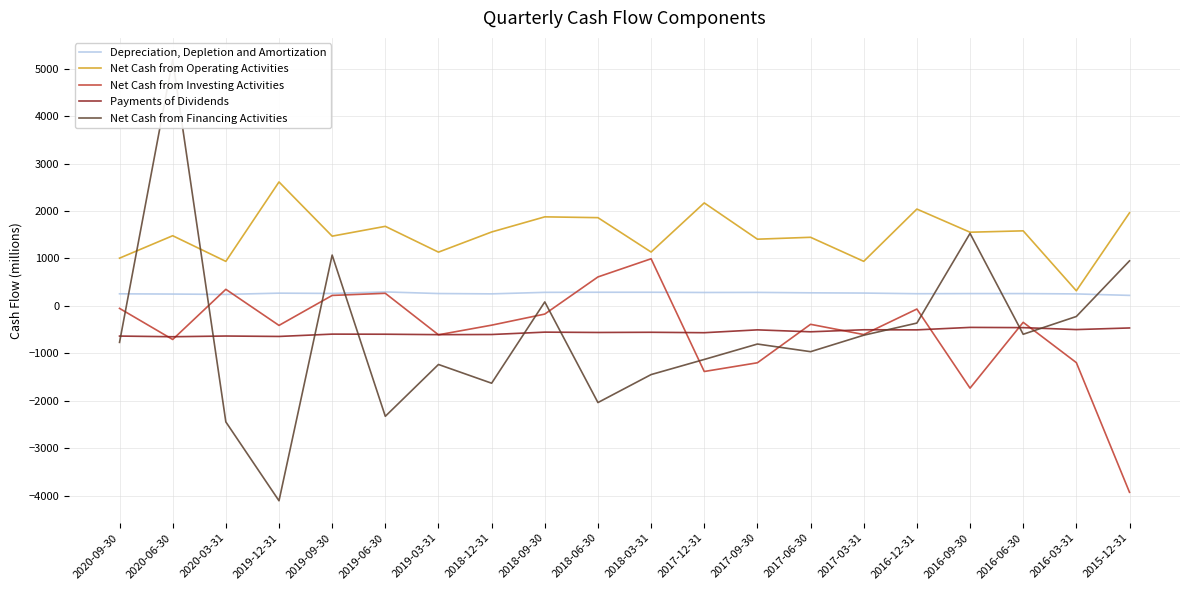

The value of Payments of Dividends at 2017-09-30 is -280. True or false?

False